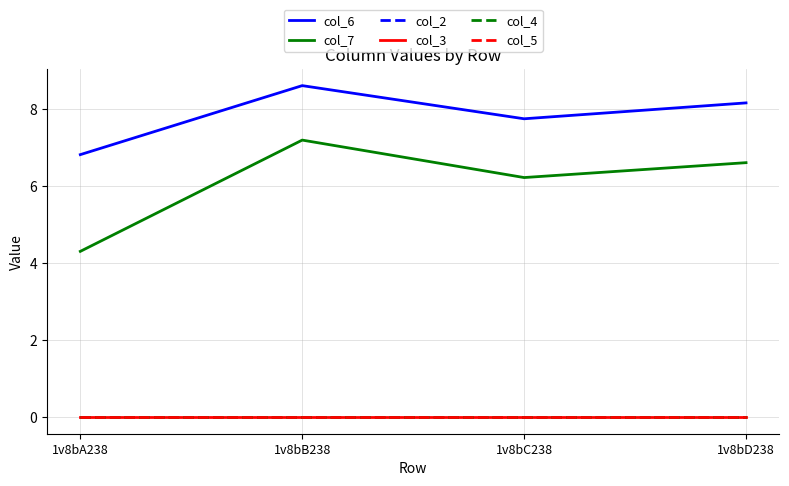

What is the label of the 2nd point from the left?

1v8bB238